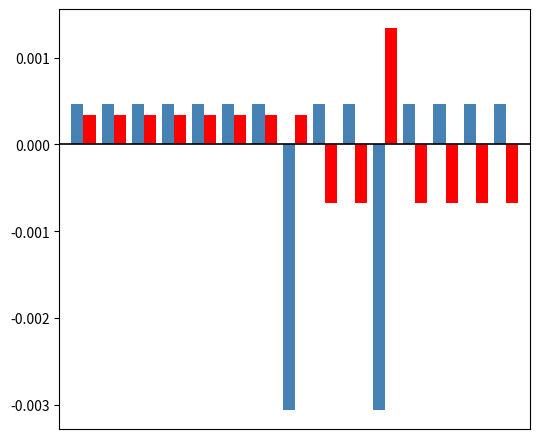

Are the bars horizontal?

No